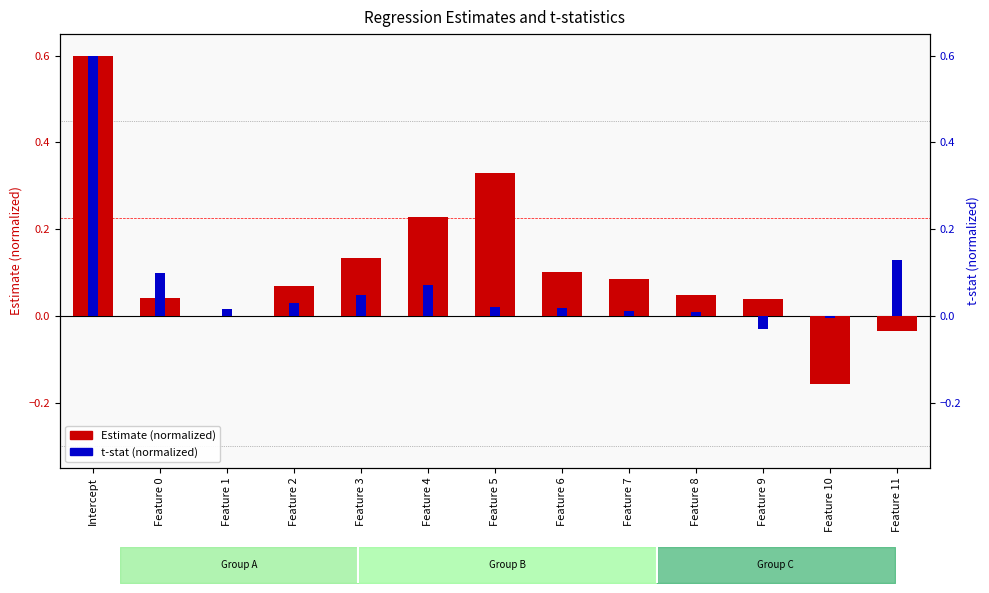

At Intercept, list the series in order from smallest to largest.

Estimate (normalized), t-stat (normalized)